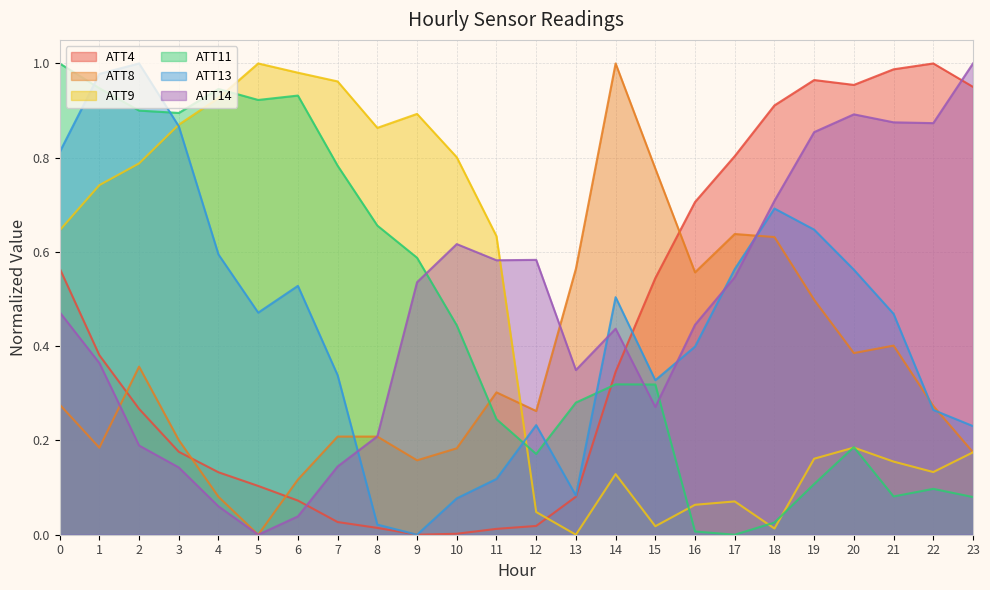

How many distinct data groups are displayed?

6